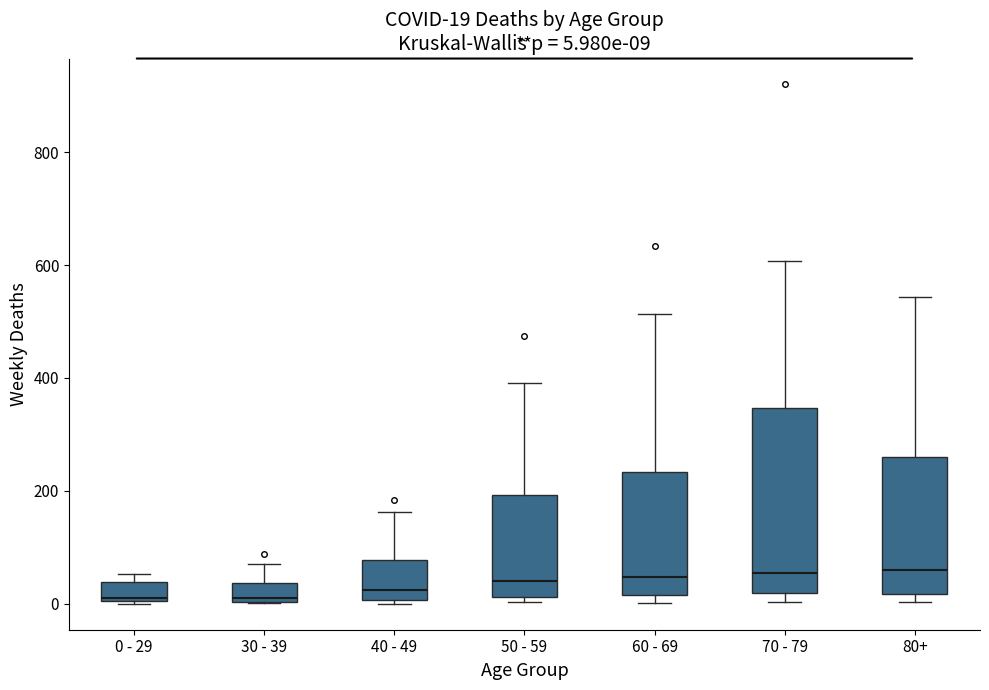

Comparing the boxes themselves (not the whiskers), which one is the tallest?

70 - 79